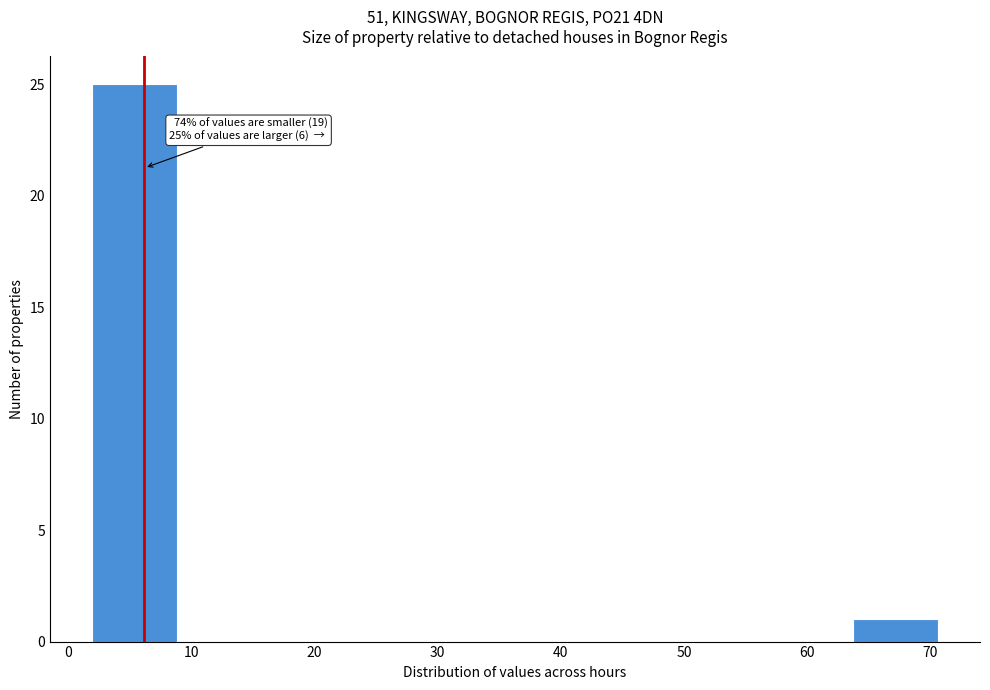

Which range on the x-axis has the tallest bar?

2 to 9